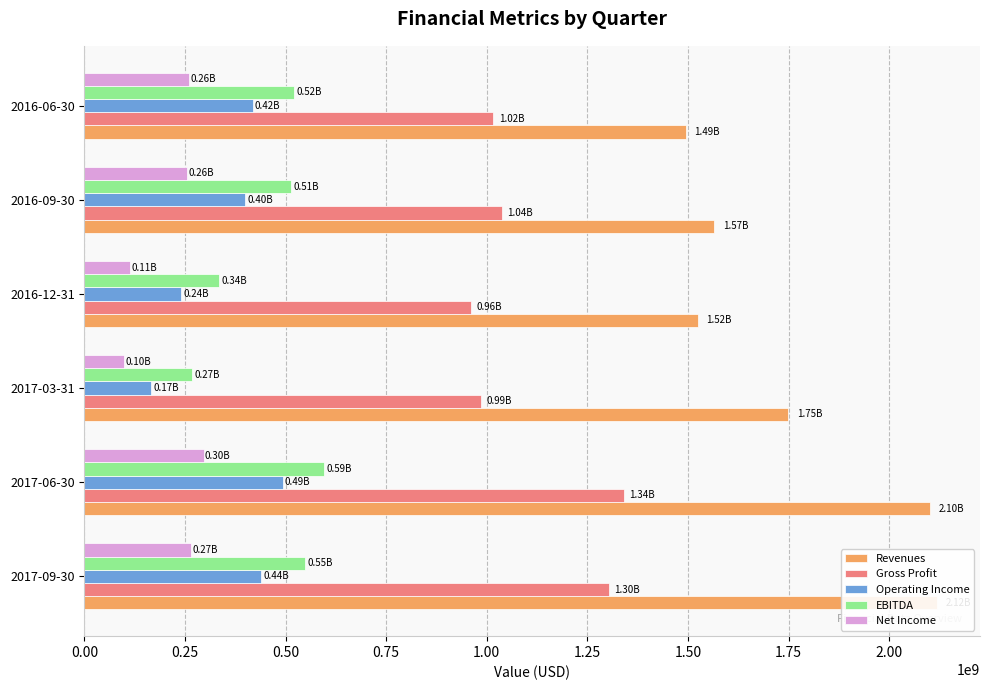

What is the average value of the Gross Profit series?

1107666667